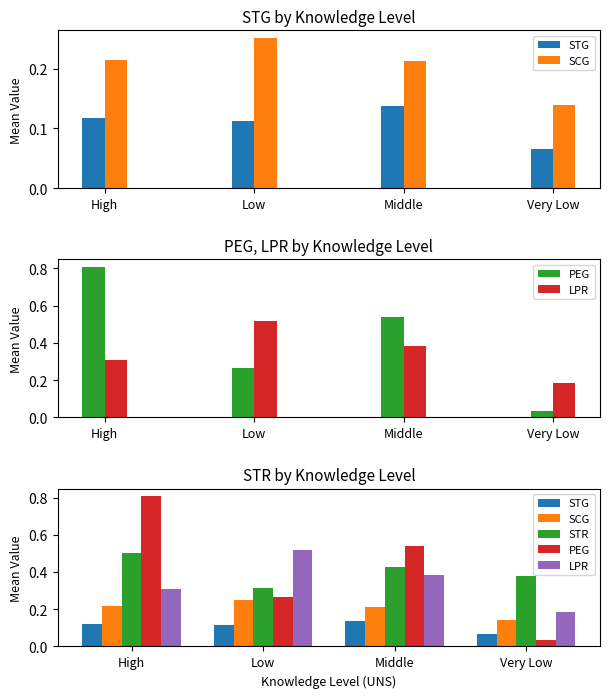

Rank the series by their maximum value, from lowest to highest.

STG, SCG, STR, LPR, PEG